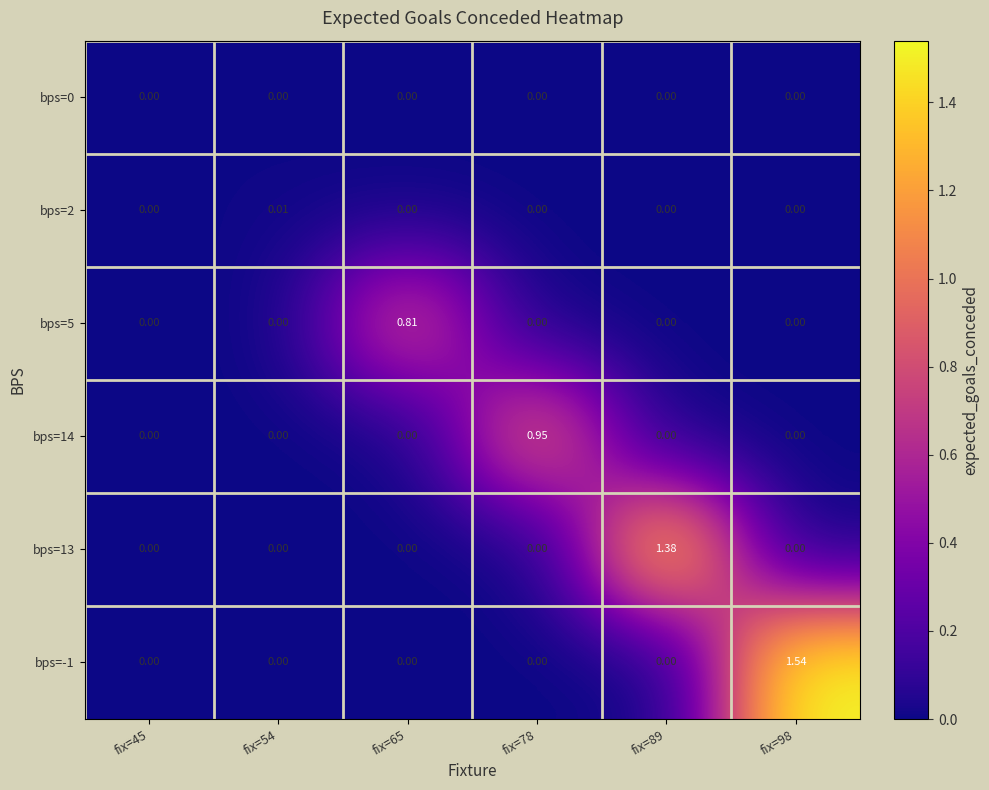

Is the value of bps=13 at fix=98 greater than the value of bps=2 at fix=54?

No